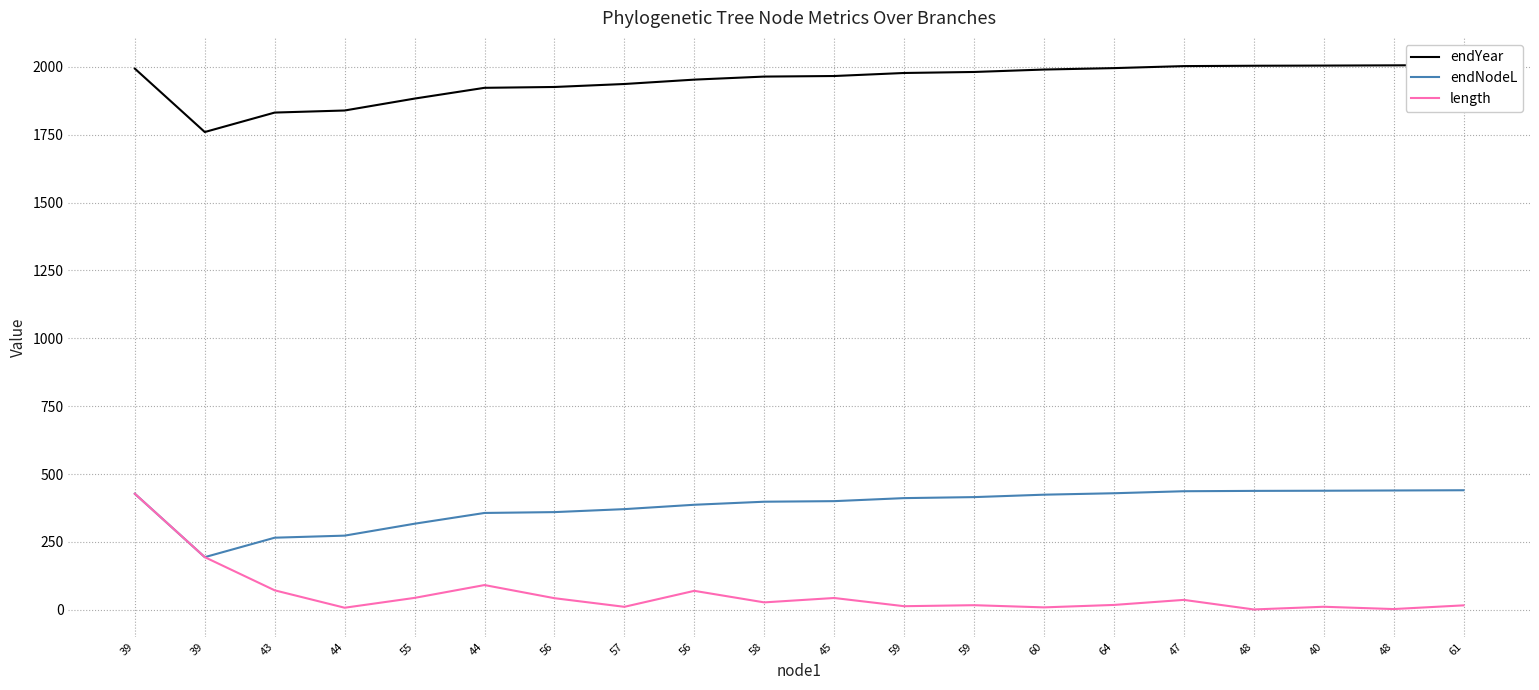

Between 47 and 56, which is larger?

47